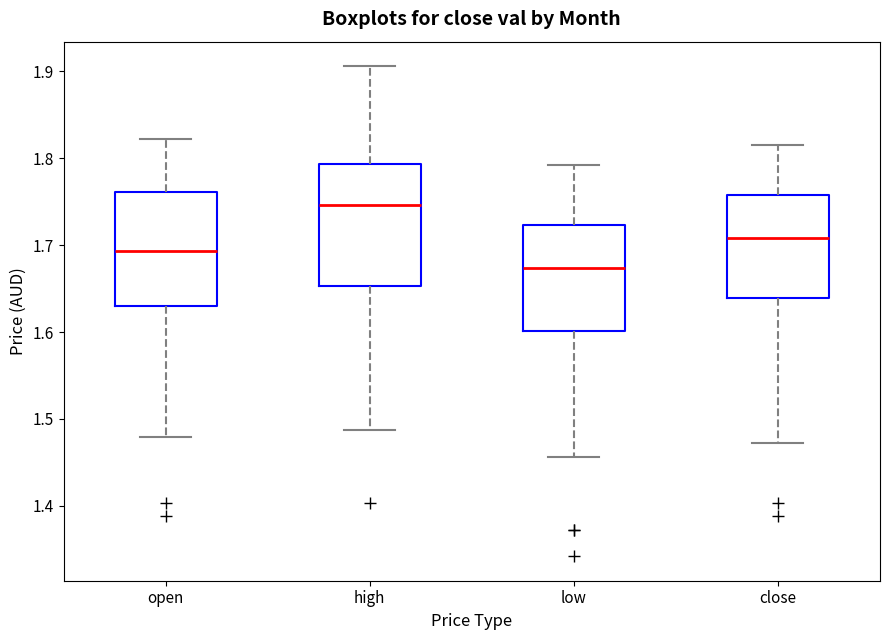

Reading left to right, read every box against the y-axis: the position of its median line, the range the box covers, and the ends of its whiskers. The values are not printed on the chart, so give them approximately, as read against the axis.

open: median 1.69, box 1.63 to 1.76, whiskers 1.48 to 1.82
high: median 1.75, box 1.65 to 1.79, whiskers 1.49 to 1.91
low: median 1.67, box 1.60 to 1.72, whiskers 1.46 to 1.79
close: median 1.71, box 1.64 to 1.76, whiskers 1.47 to 1.82